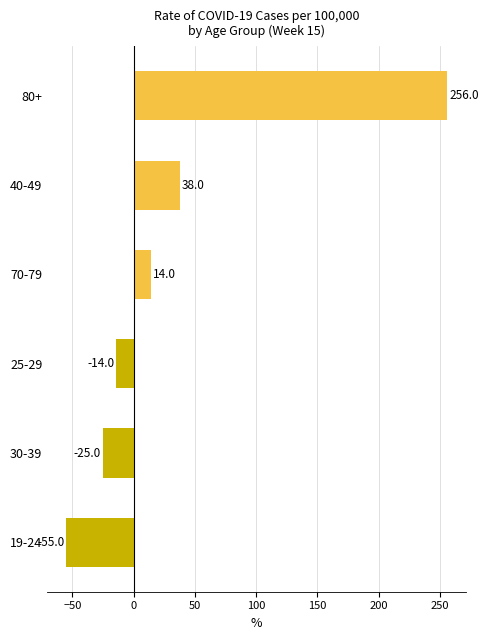

What is the change in value from 70-79 to 25-29?

-28